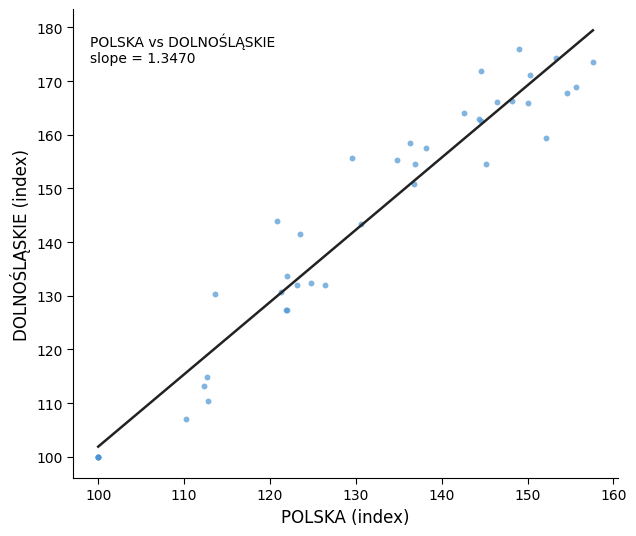

What Y value in the scatter plot is closest to 137?

133.7